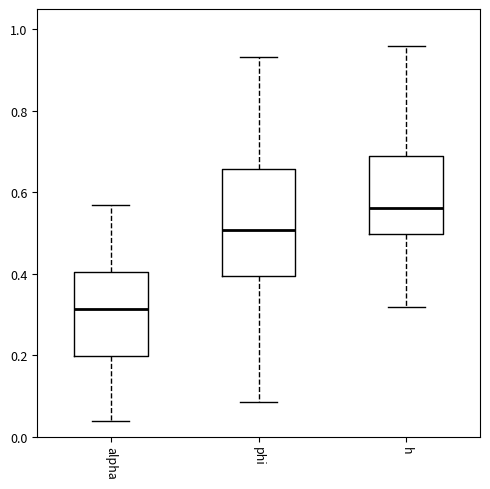

Where does the median line of the box for phi sit on the y-axis? The values are not printed on the chart, so give them approximately, as read against the axis.

0.50